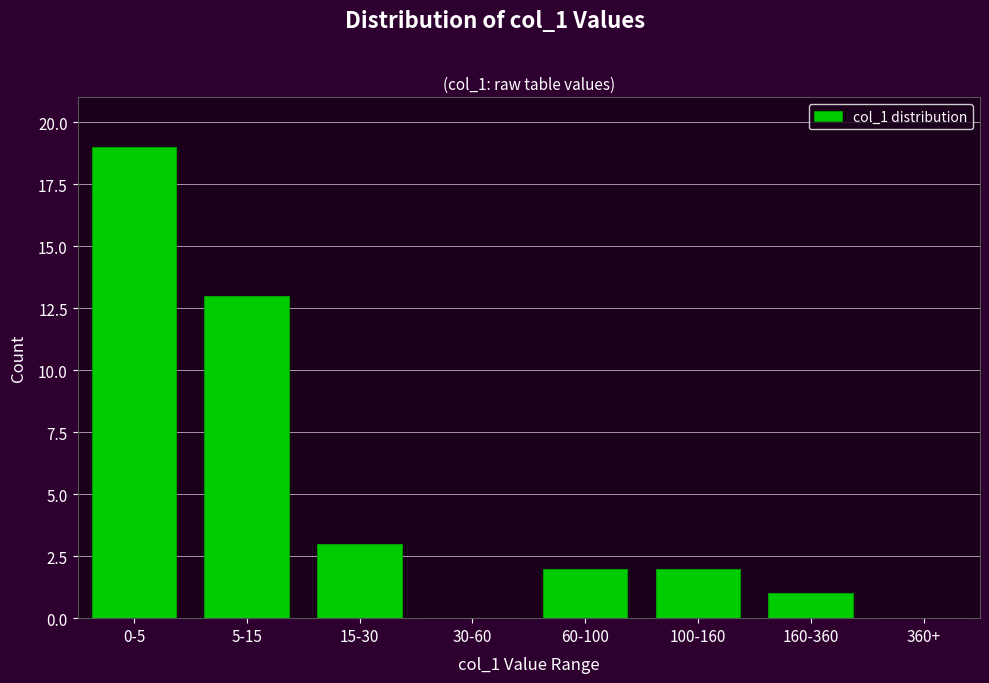

Reading right to left, extract all data points from this chart.

360+=0	160-360=1	100-160=2	60-100=2	30-60=0	15-30=3	5-15=13	0-5=19